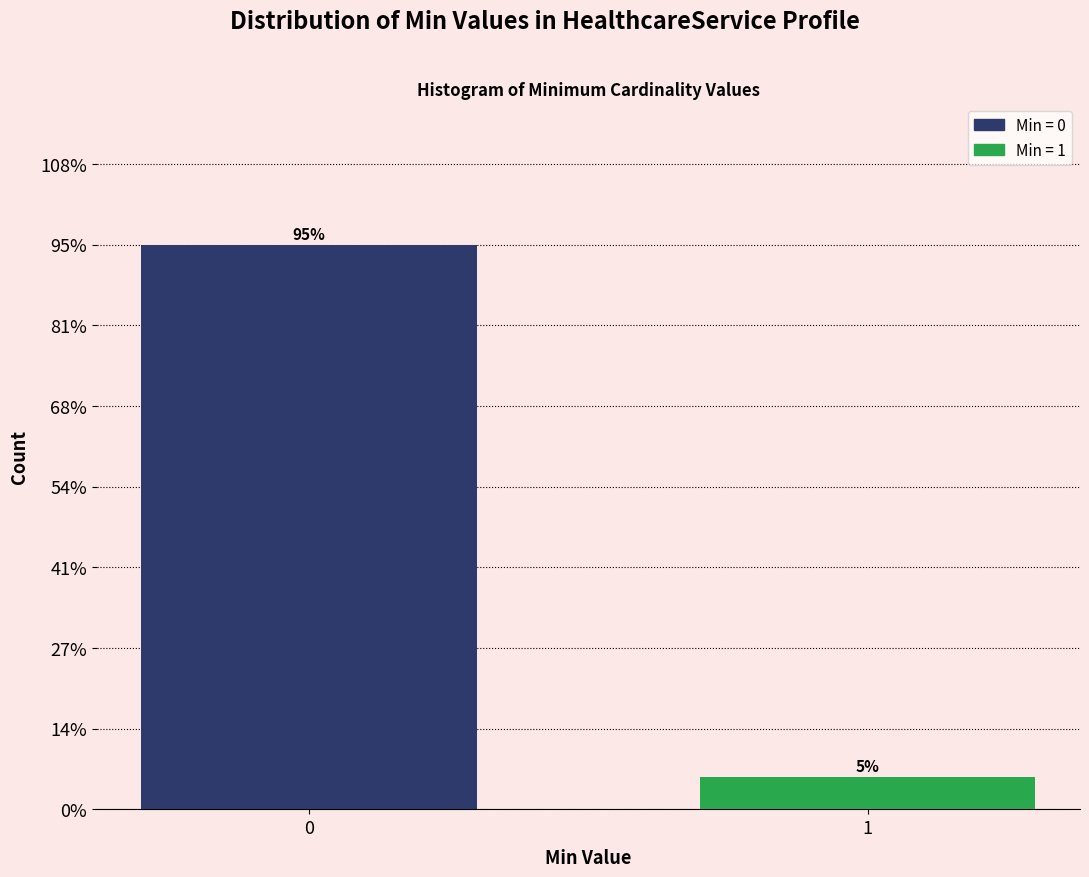

Does the chart contain any negative values?

No